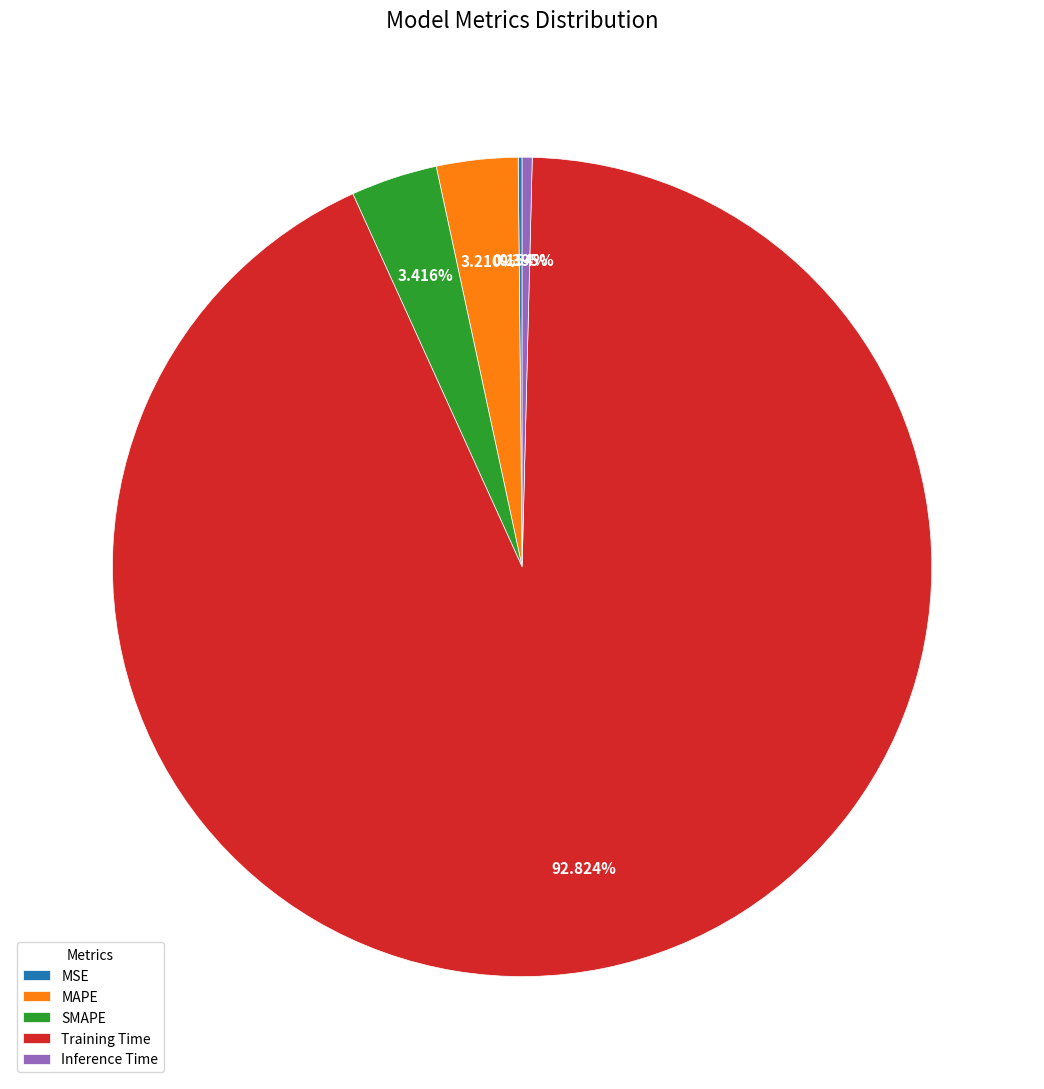

Between Inference Time and MAPE, which is larger?

MAPE